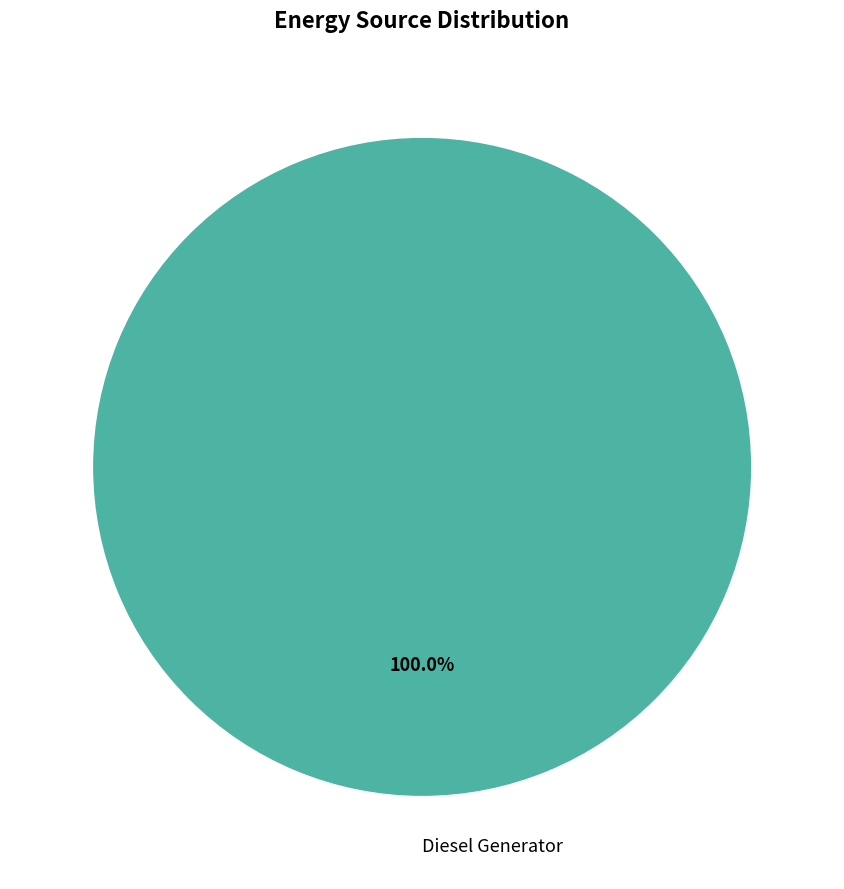

Does any single category account for the majority?

Yes